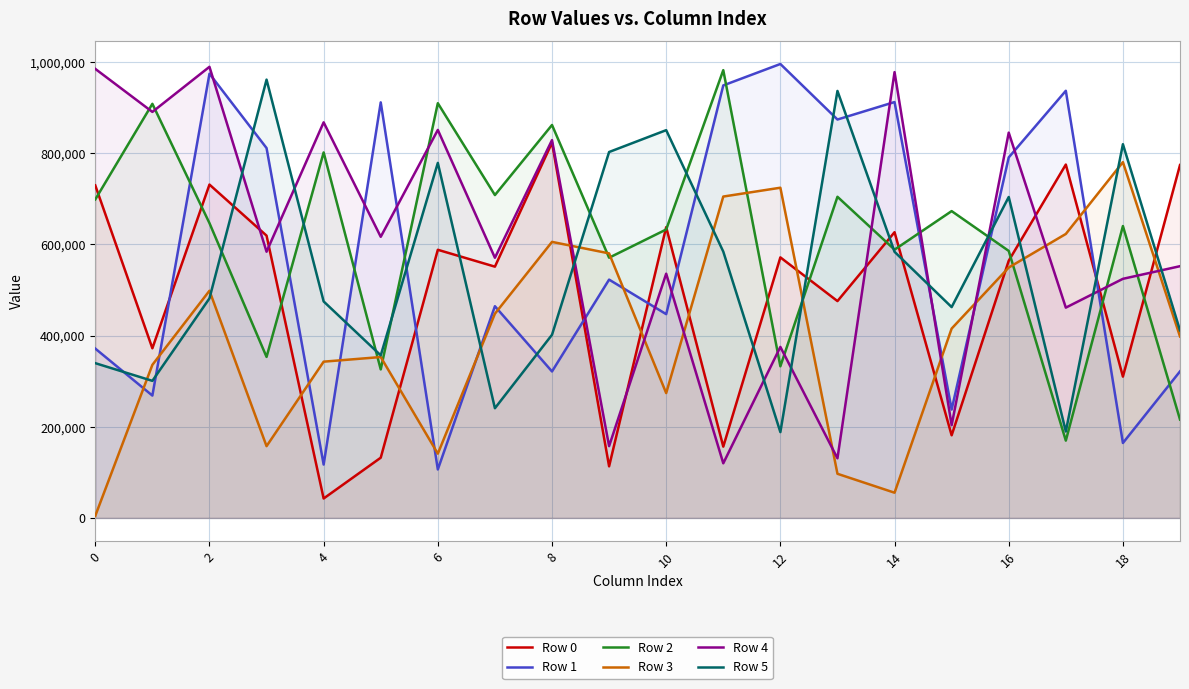

What is the maximum value shown in the chart?

996116